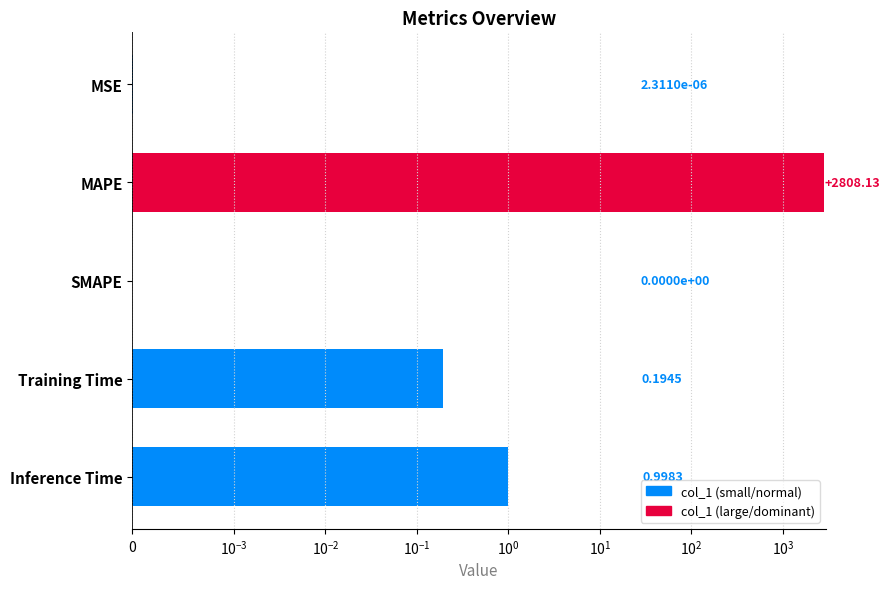

Count the number of values greater than 0.

4